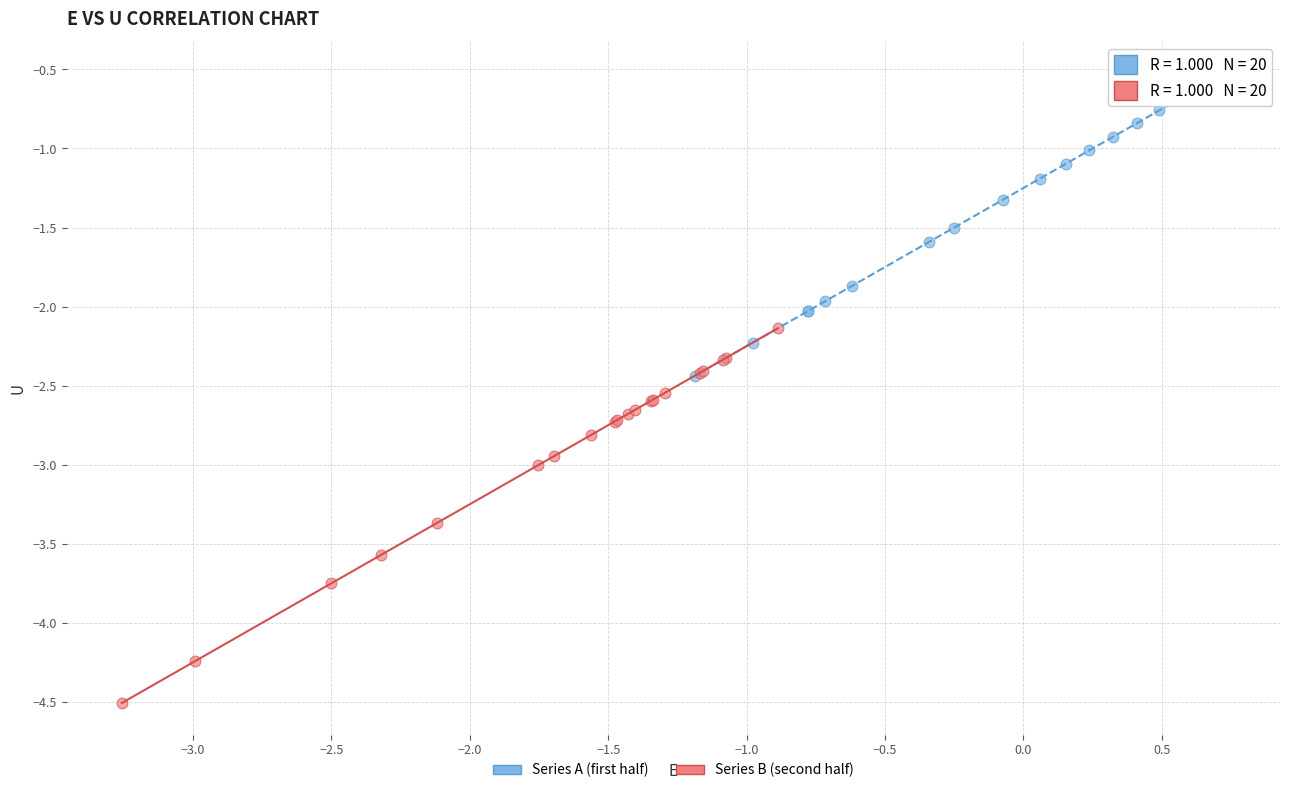

Which series reaches the minimum Y coordinate?

Series B (second half)